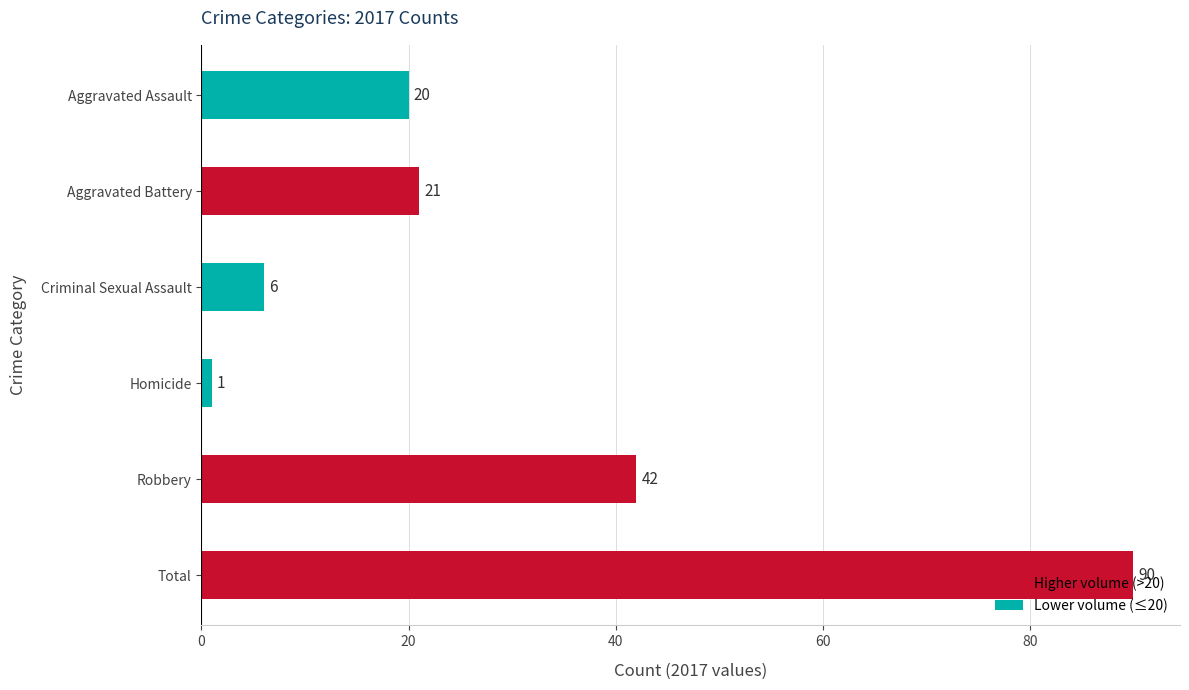

Rank the categories by value from lowest to highest.

Homicide, Criminal Sexual Assault, Aggravated Assault, Aggravated Battery, Robbery, Total